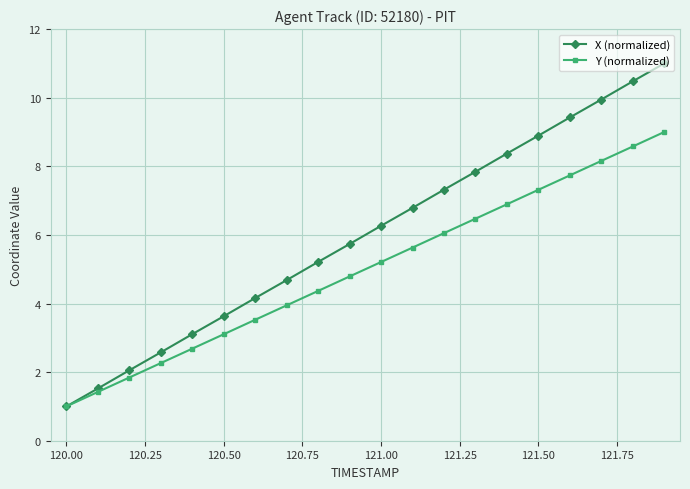

Which series has the largest range (max minus min)?

X (normalized)